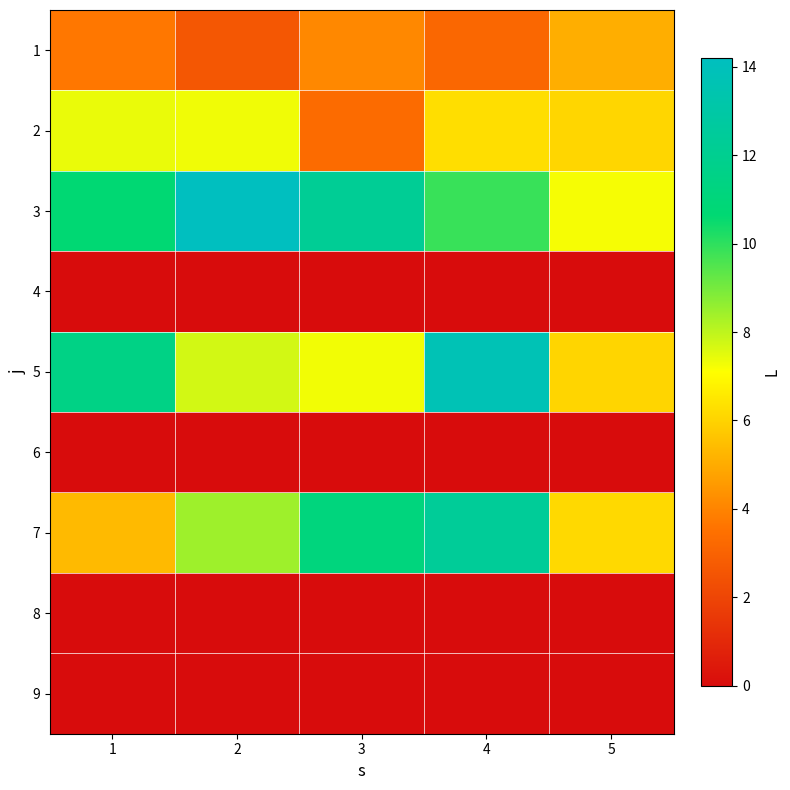

Reading left to right, list all the values displayed in this chart.

1: 1=3.7	2=2.6	3=4.1	4=3.2	5=5.0
2: 1=7.4	2=7.3	3=3.3	4=6.3	5=6.1
3: 1=10.7	2=14.2	3=12.2	4=9.9	5=7.2
4: 1=0.0	2=0.0	3=0.0	4=0.0	5=0.0
5: 1=11.5	2=7.7	3=7.3	4=13.8	5=6.1
6: 1=0.0	2=0.0	3=0.0	4=0.0	5=0.0
7: 1=5.4	2=8.4	3=11.2	4=12.4	5=6.1
8: 1=0.0	2=0.0	3=0.0	4=0.0	5=0.0
9: 1=0.0	2=0.0	3=0.0	4=0.0	5=0.0